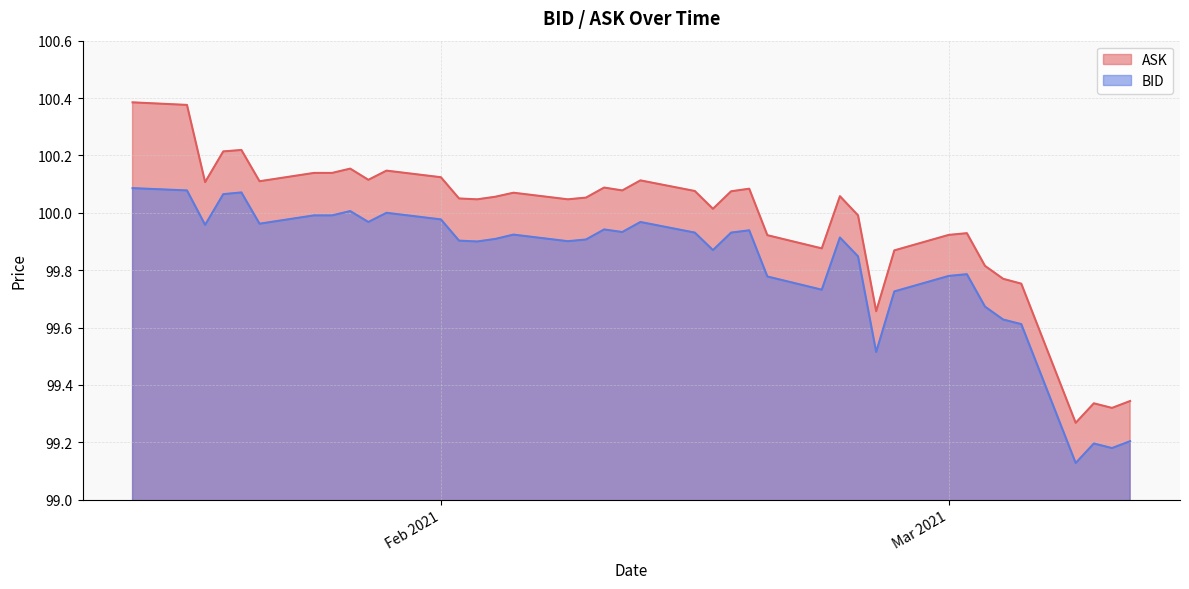

Between 2021-02-15 and 2021-01-29, which is larger?

2021-01-29